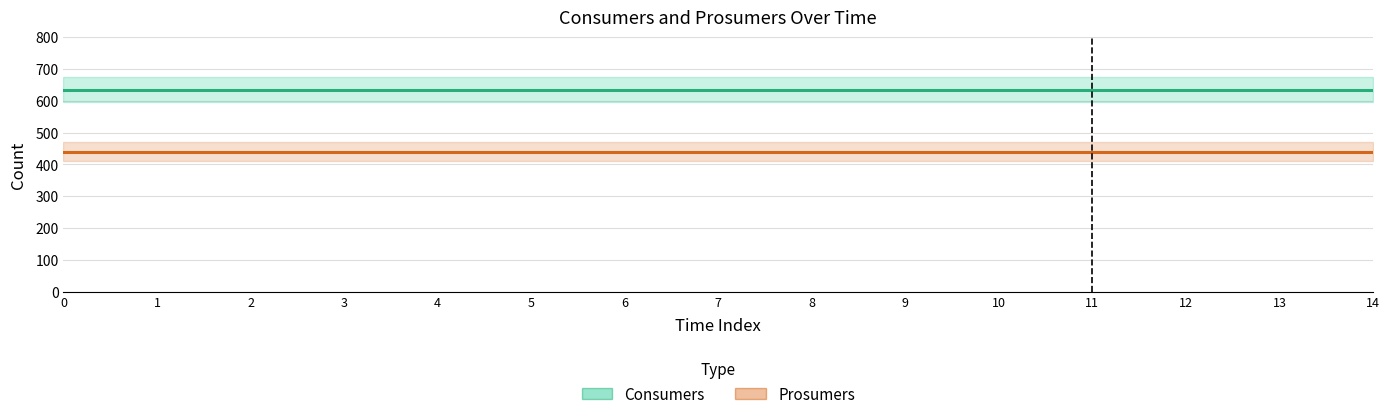

Is it true that Consumers equals 1001 at 0?

False